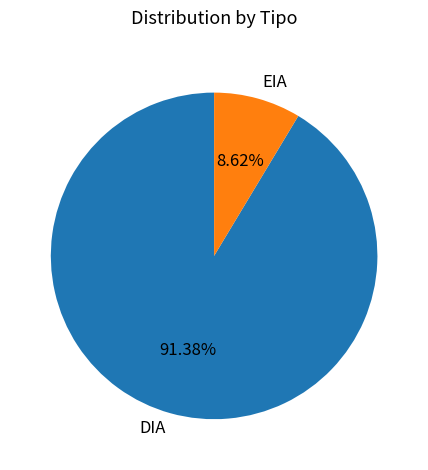

To the nearest percent, what percentage of the pie is EIA?

9%